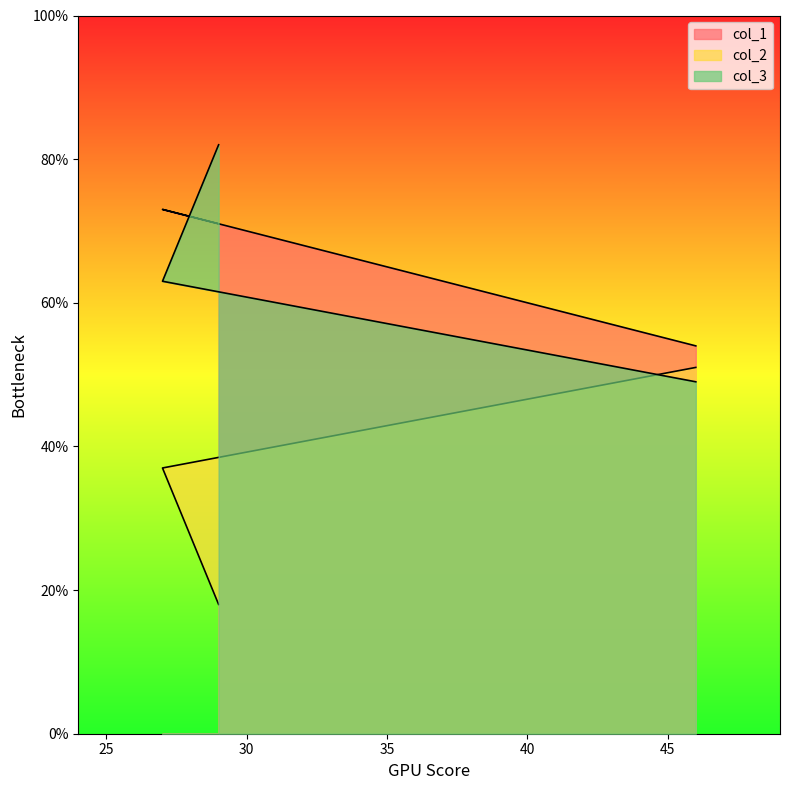

What is the difference between the highest and lowest values at 29?

64